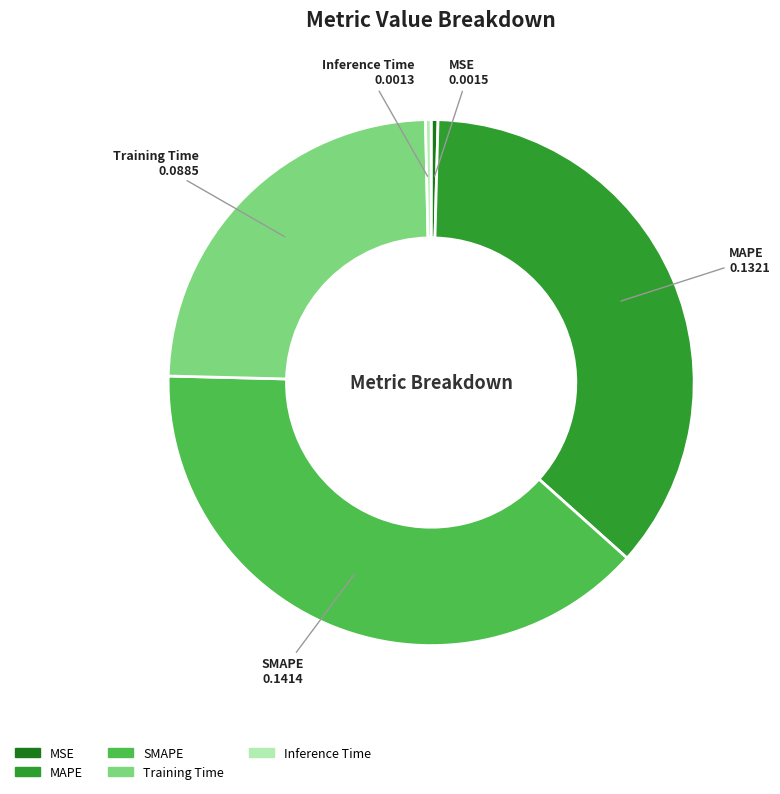

True or false: Inference Time accounts for 8% of the total.

False